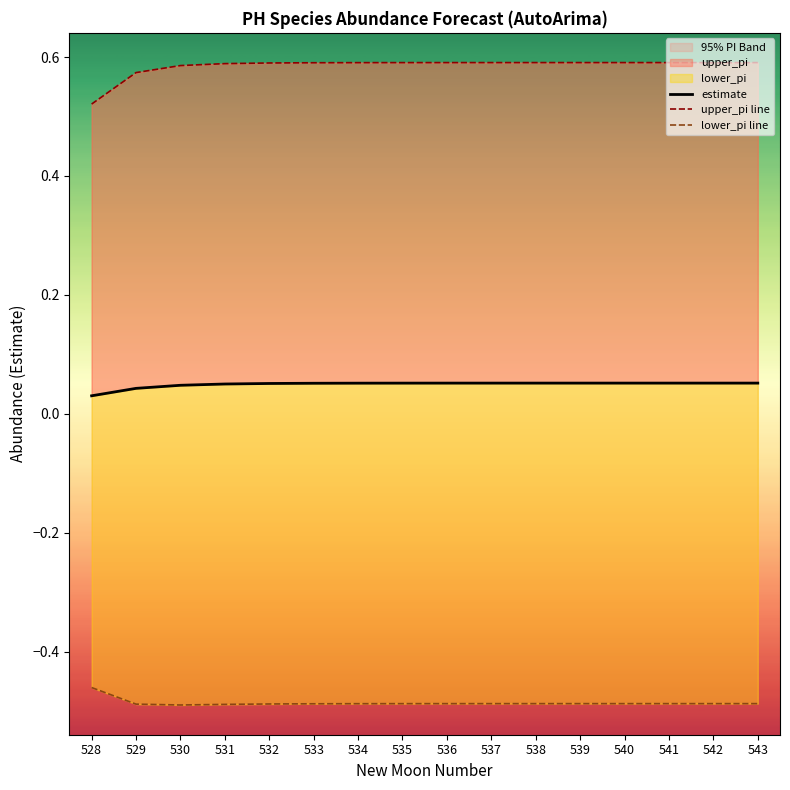

How many estimate values are between 0 and 1?

16